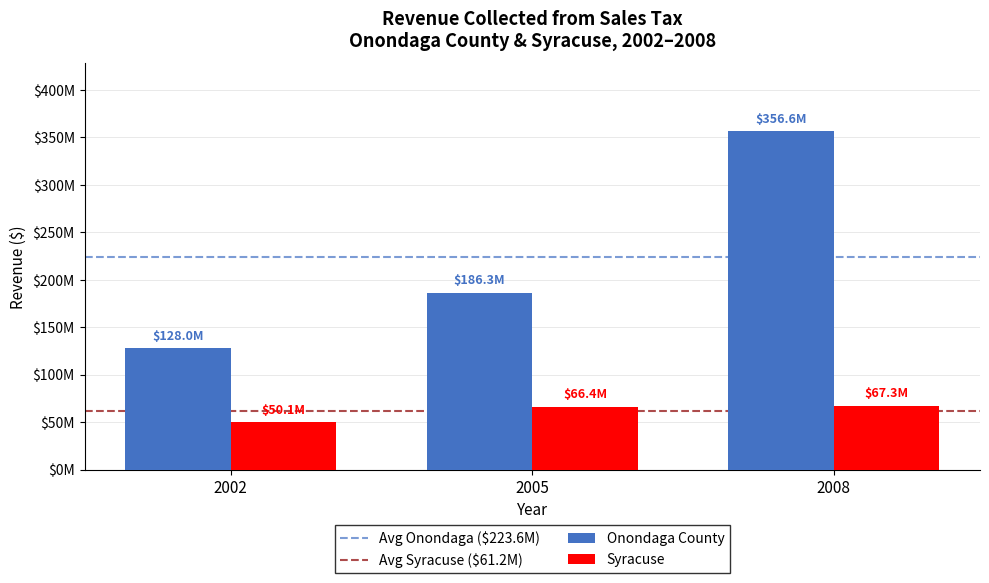

What is the value of the Onondaga County bar at the 2nd from the left?

186322480